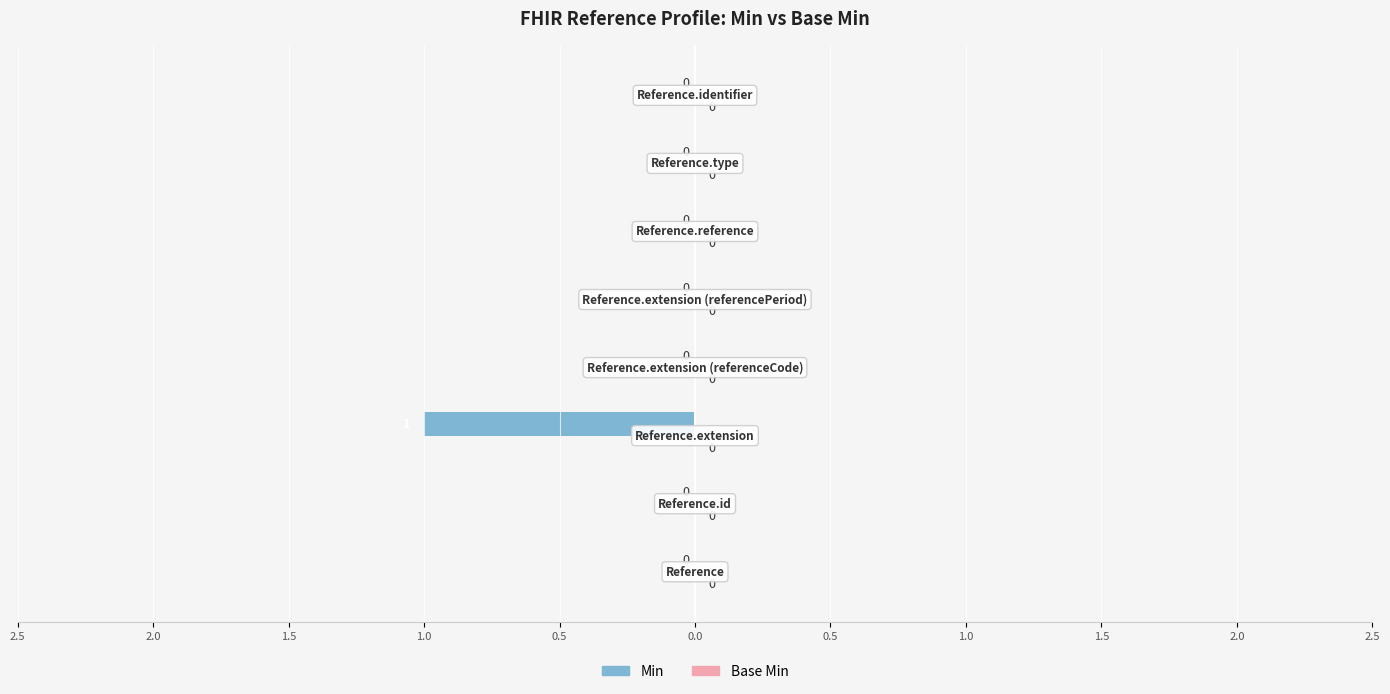

Are the bars horizontal?

Yes